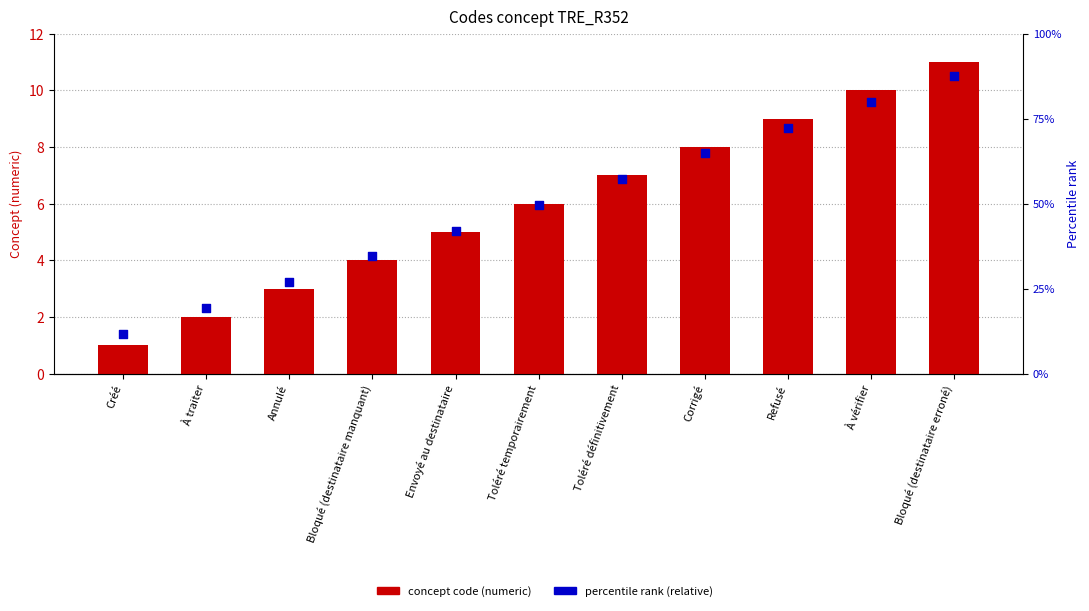

Which series reaches the maximum Y coordinate?

Concept code (numeric)